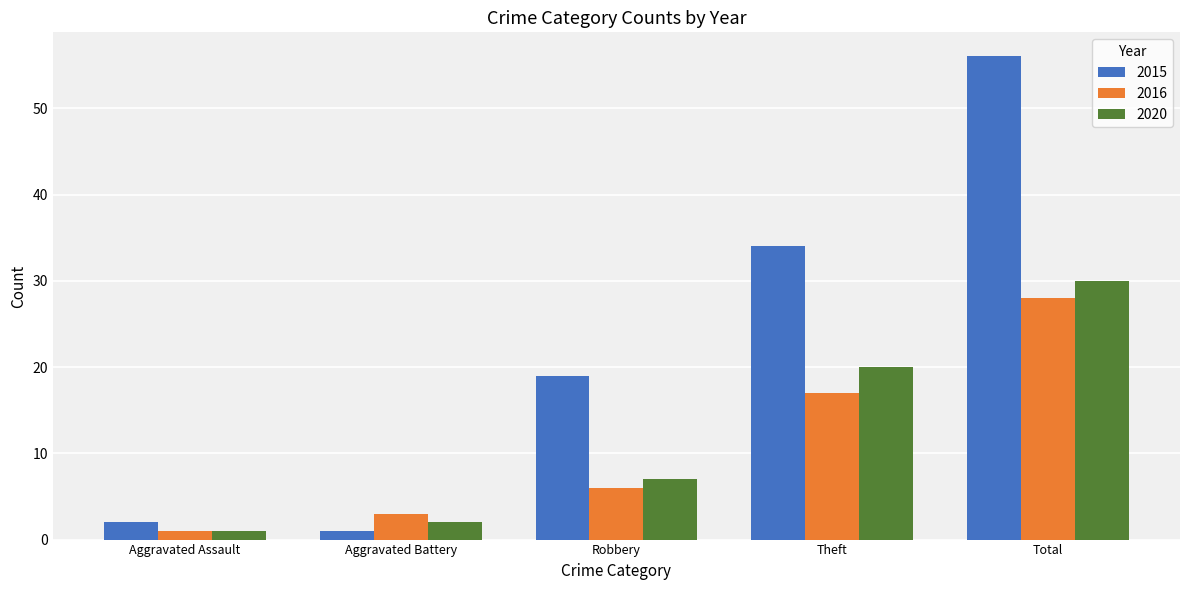

Where is 2016 nearest to the value 14?

Theft